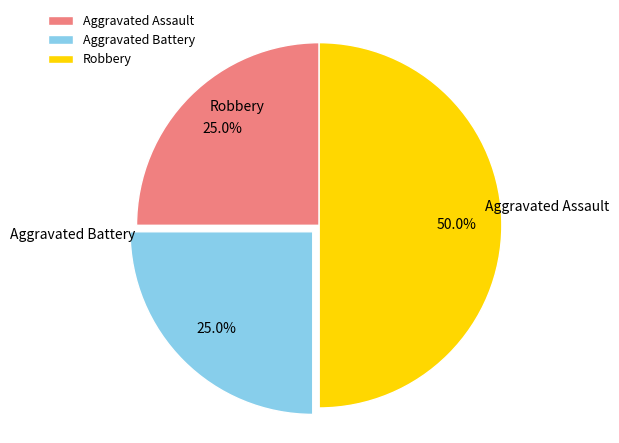

The Aggravated Assault slice represents 34% of the pie. True or false?

False